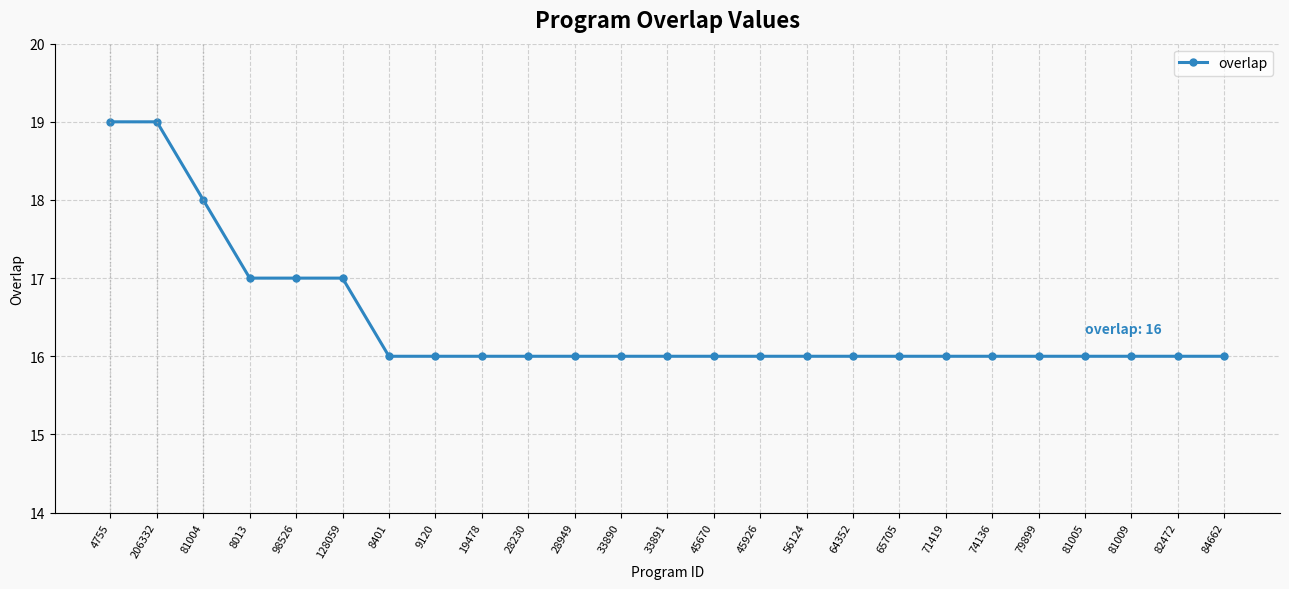

Reading left to right, transcribe all the data shown in this chart.

4755=19	206332=19	81004=18	8013=17	98526=17	128059=17	8401=16	9120=16	19478=16	28230=16	28949=16	33890=16	33891=16	45670=16	45926=16	56124=16	64352=16	65705=16	71419=16	74136=16	79899=16	81005=16	81009=16	82472=16	84662=16